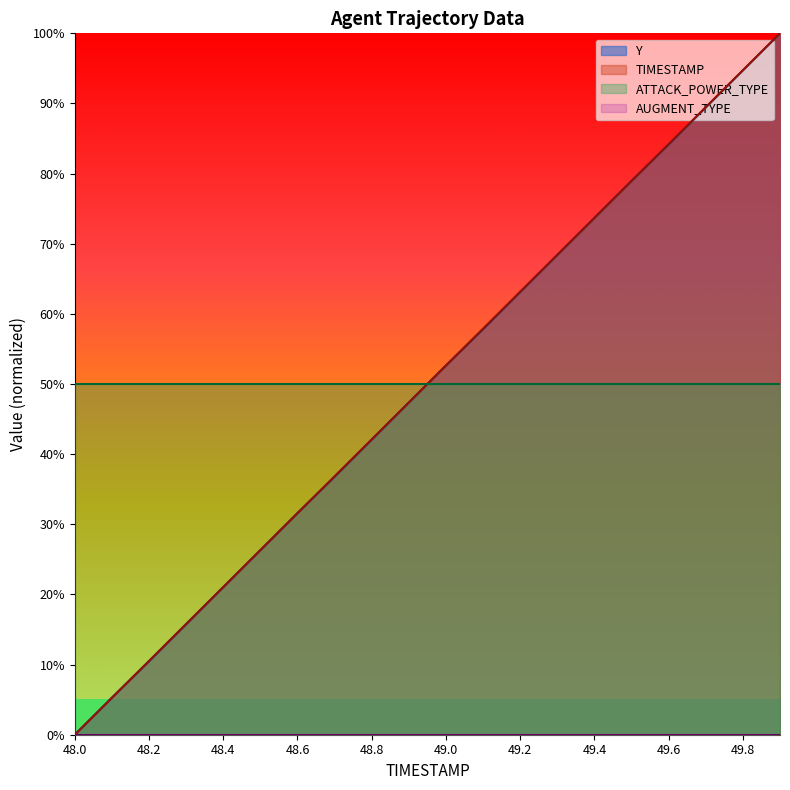

Between which two adjacent categories do Y and TIMESTAMP first intersect?

48.1 and 48.2